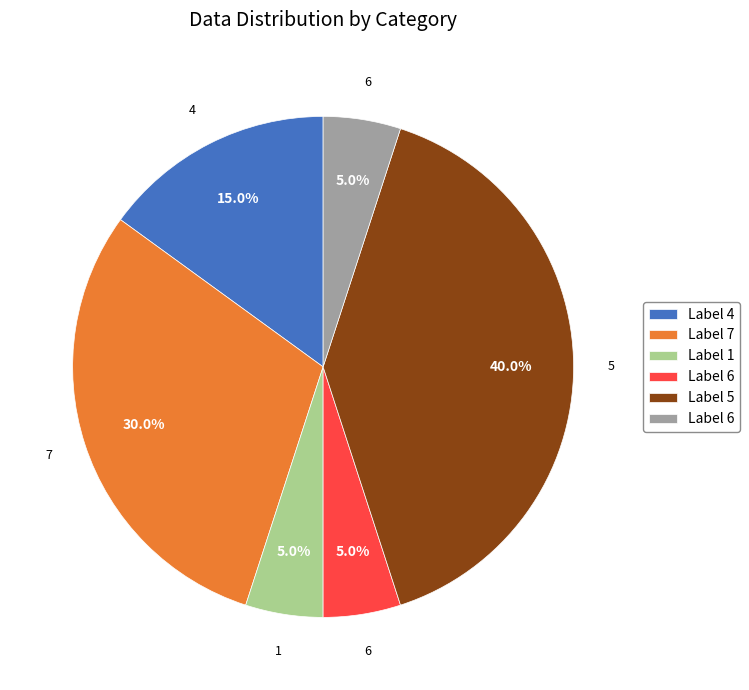

Does any single category account for the majority?

No